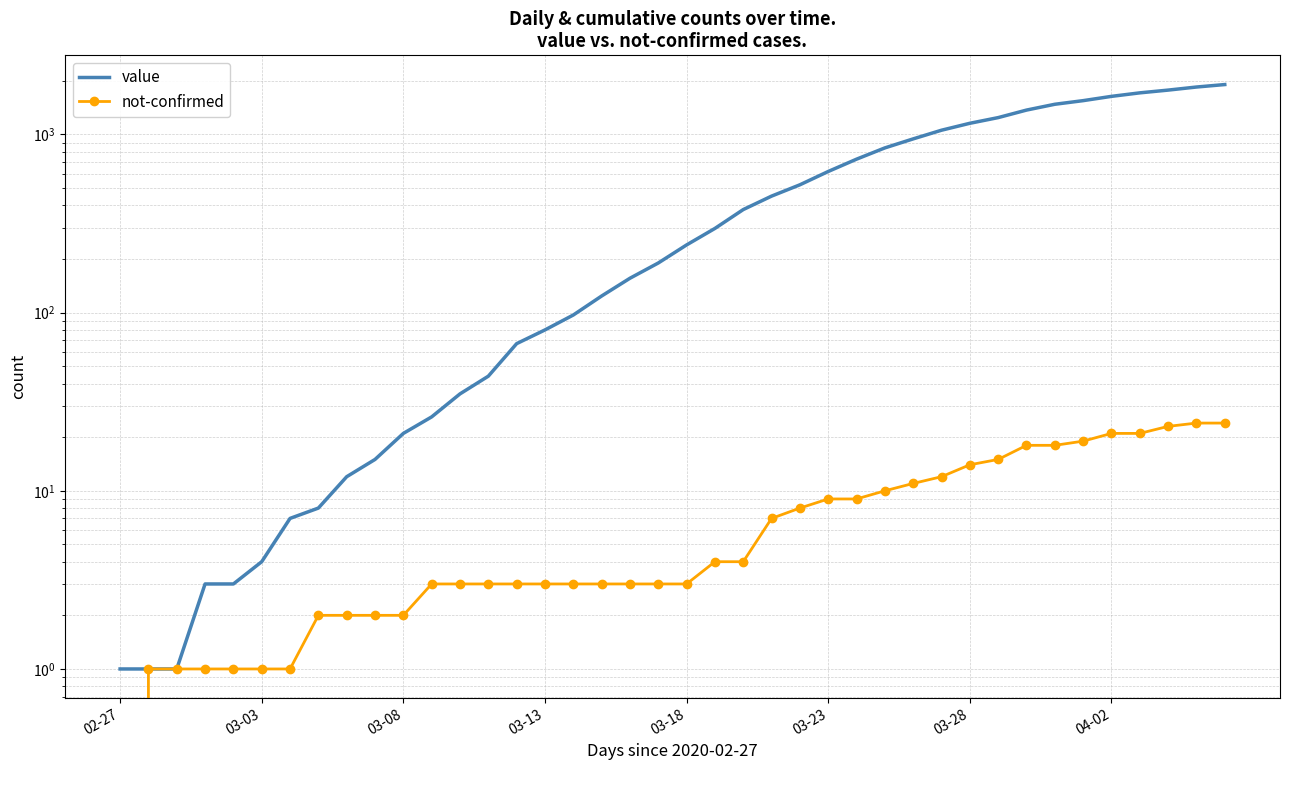

True or false: value and not-confirmed intersect in this chart.

False